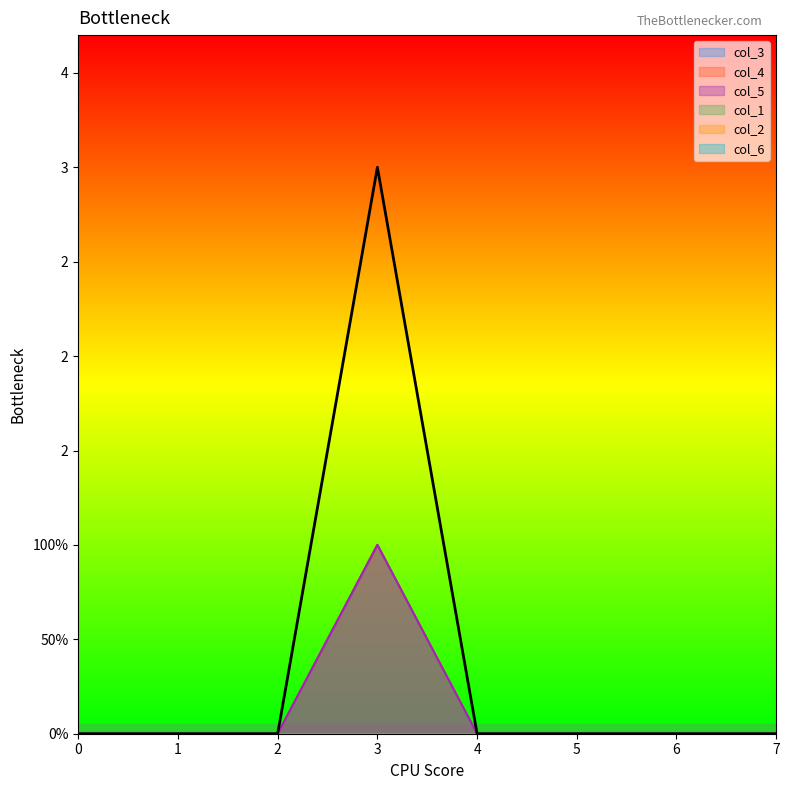

How many interior local peaks does the col_3 series have?

1